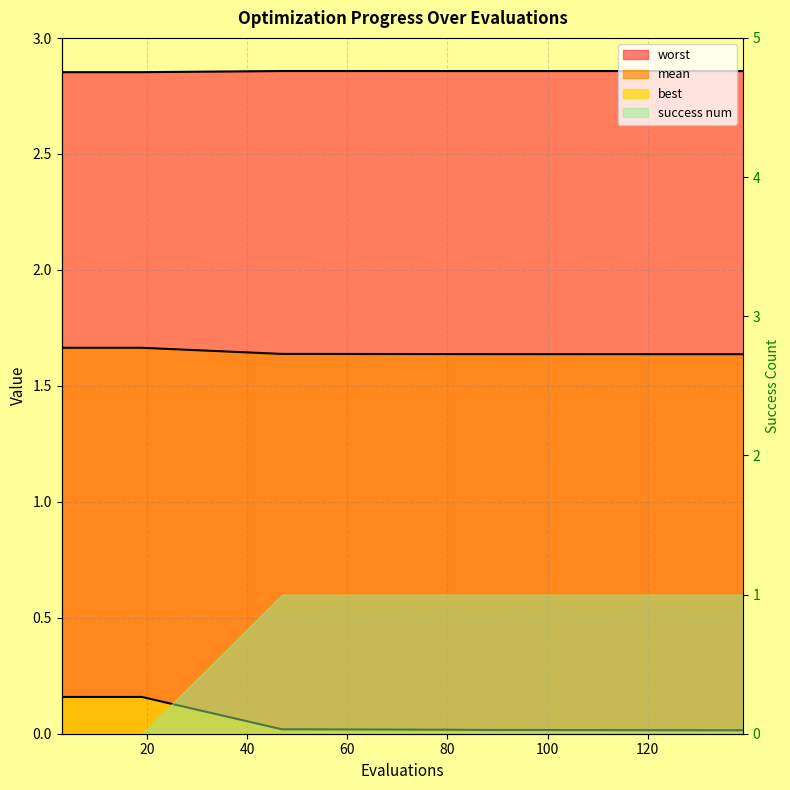

Rank the series by their maximum value, from highest to lowest.

worst, mean, best